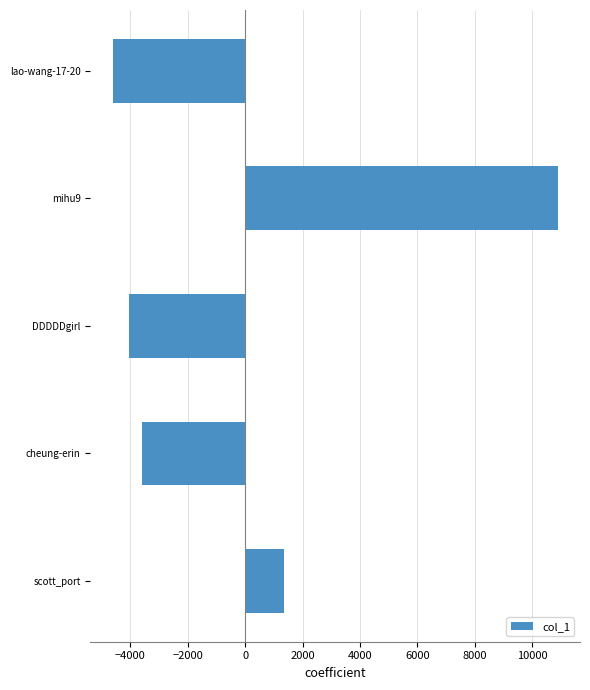

Which has a higher value, scott_port or DDDDDgirl?

scott_port